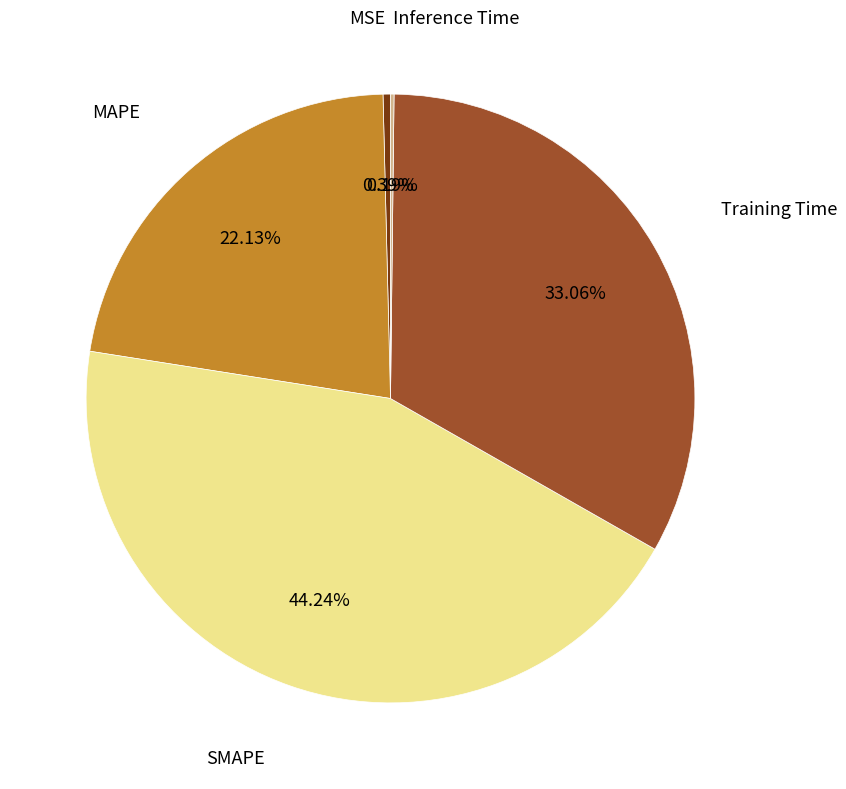

Approximately how many times larger is the value at MAPE compared to Training Time?

0.7